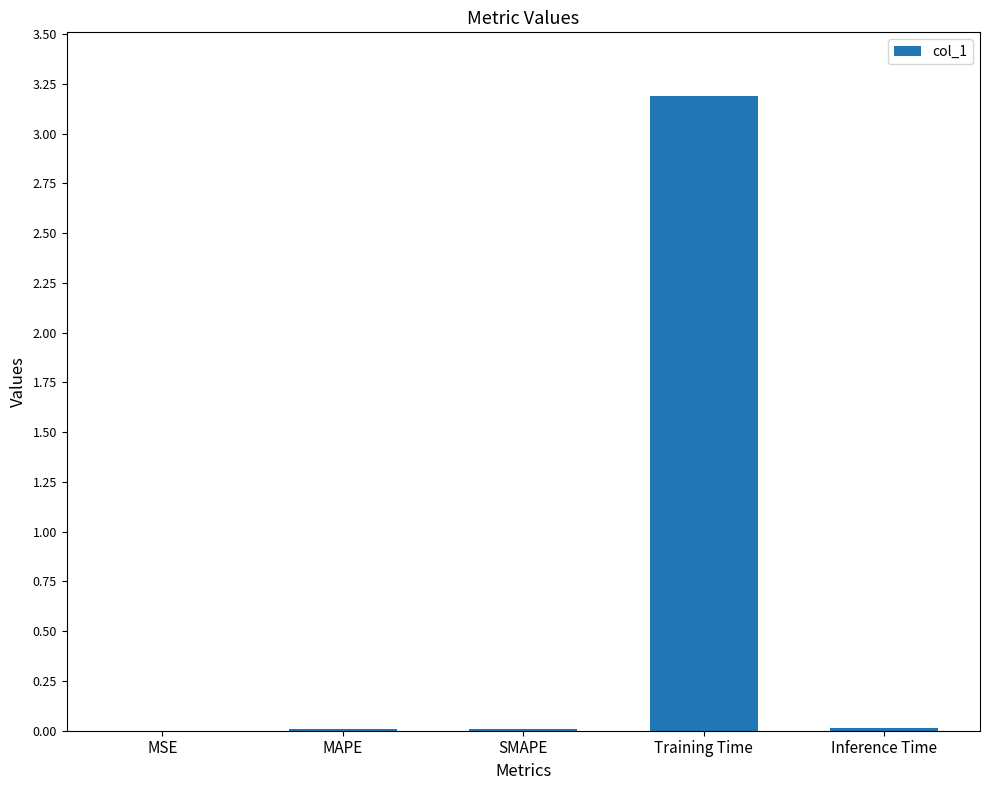

How many categories are shown in the chart?

5